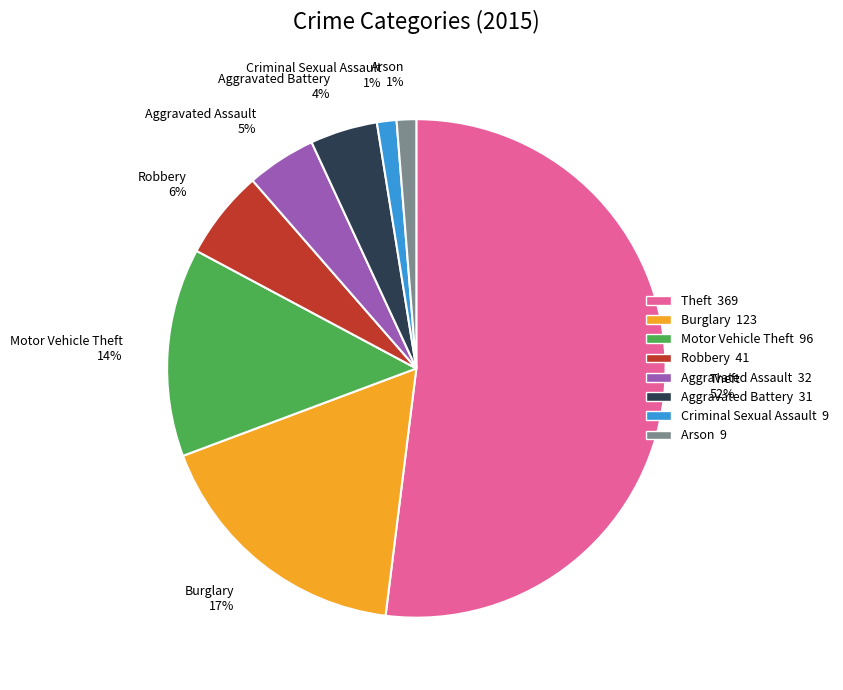

Which has a higher value, Criminal Sexual Assault or Theft?

Theft